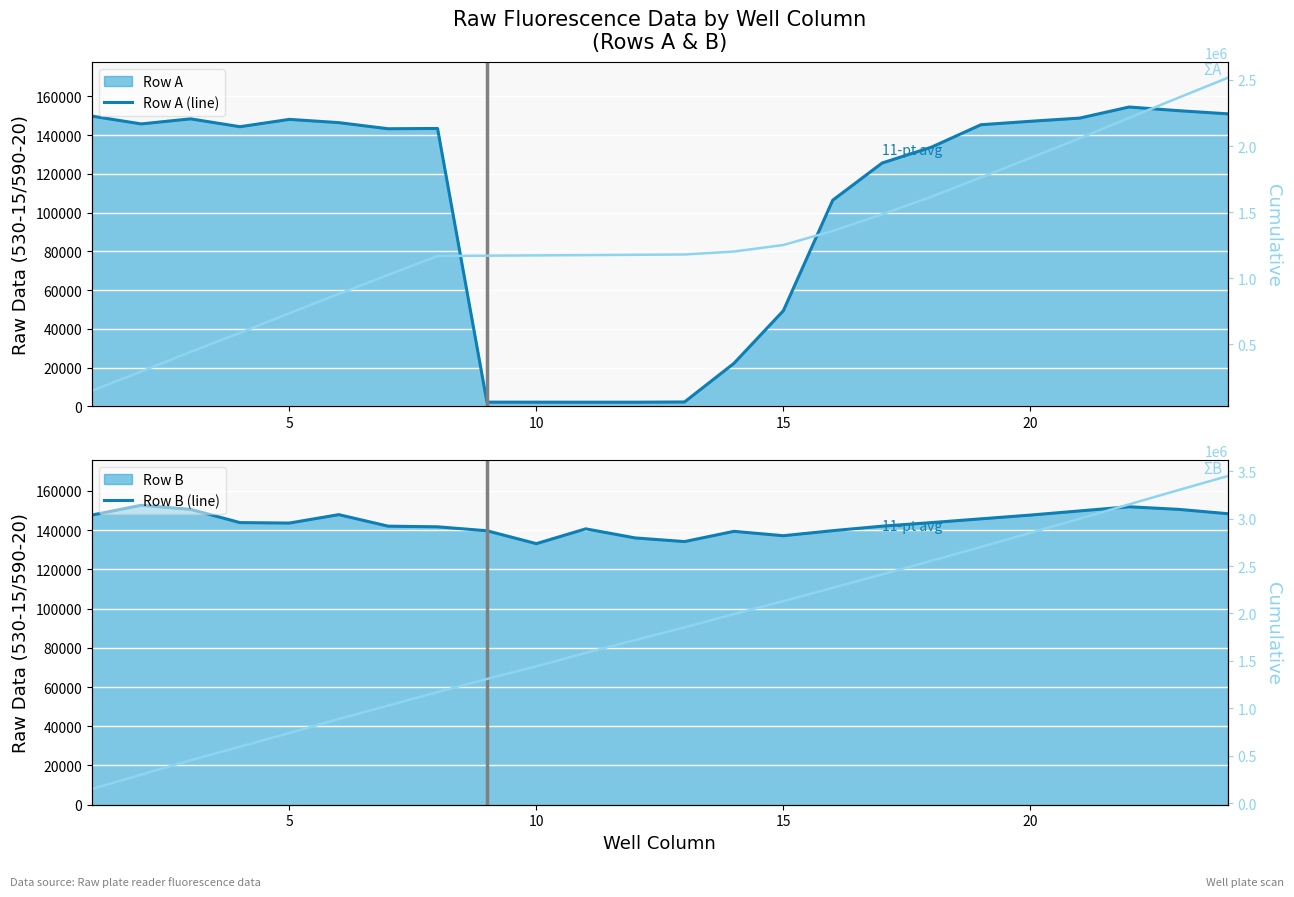

What is the average value of the ΣRow A series?

1288030